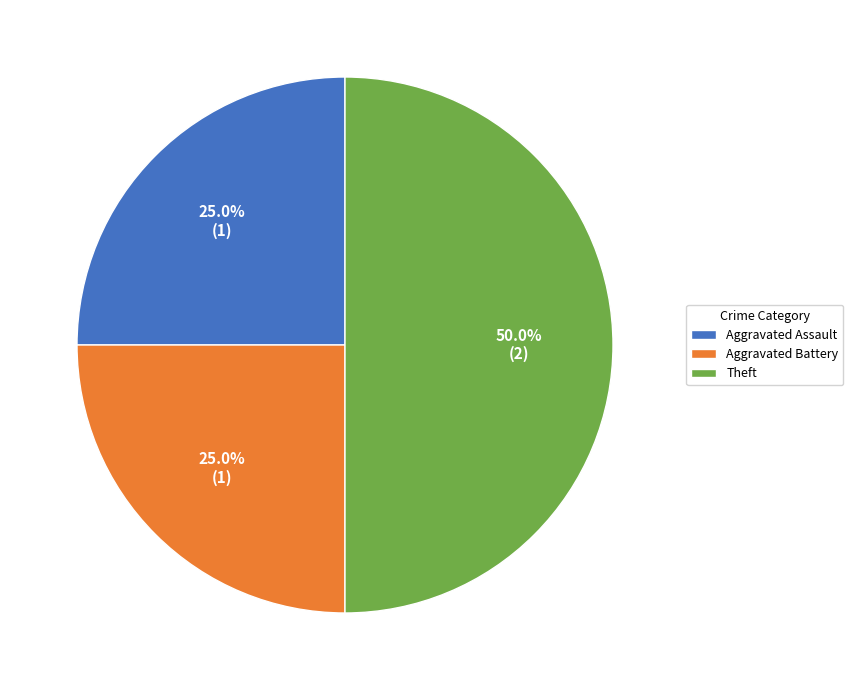

Approximately how many times larger is the value at Aggravated Battery compared to Aggravated Assault?

1.0